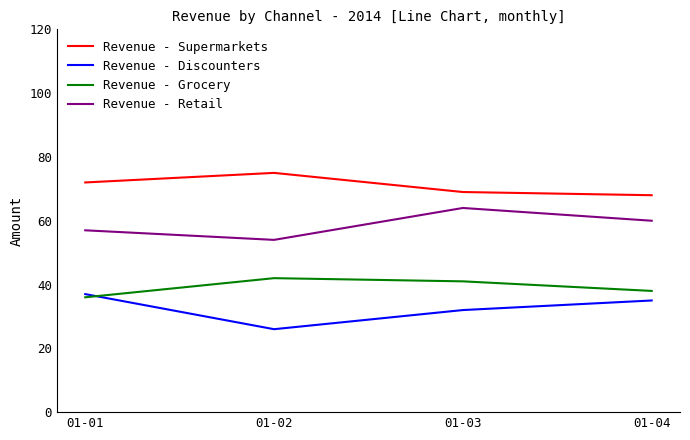

Reading left to right, extract all data points from this chart.

Revenue - Supermarkets: 72	75	69	68
Revenue - Discounters: 37	26	32	35
Revenue - Grocery: 36	42	41	38
Revenue - Retail: 57	54	64	60